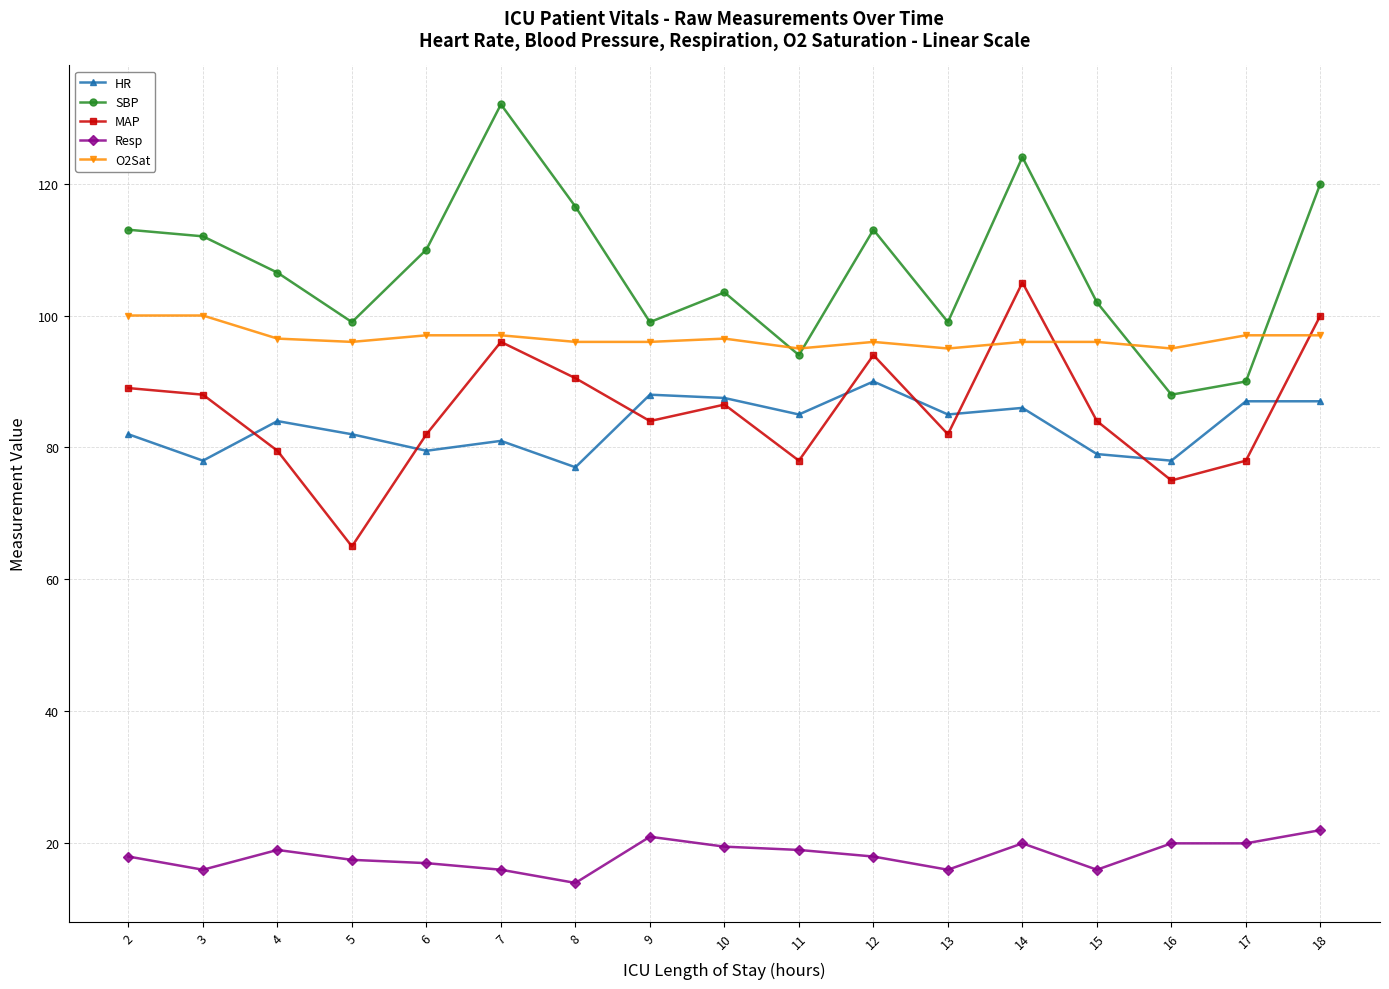

Which series has the largest total across all categories?

SBP